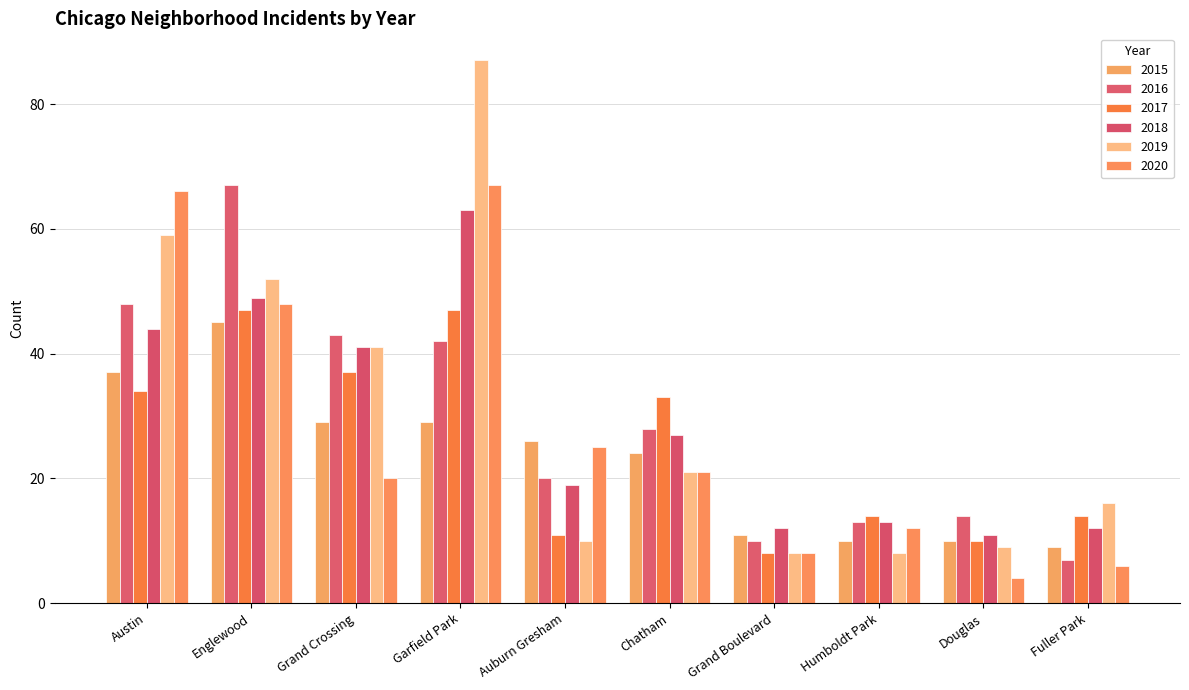

Which series has the largest total across all categories?

2019